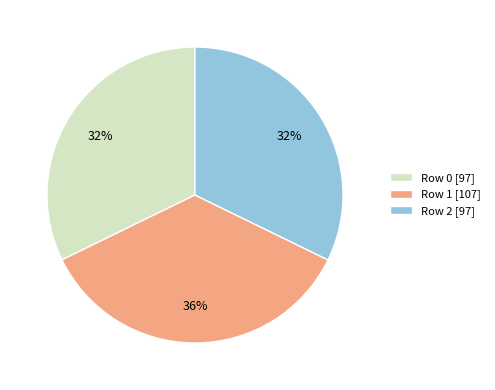

Do Row 1 [107] and Row 0 [97] together represent more than half of the pie?

Yes